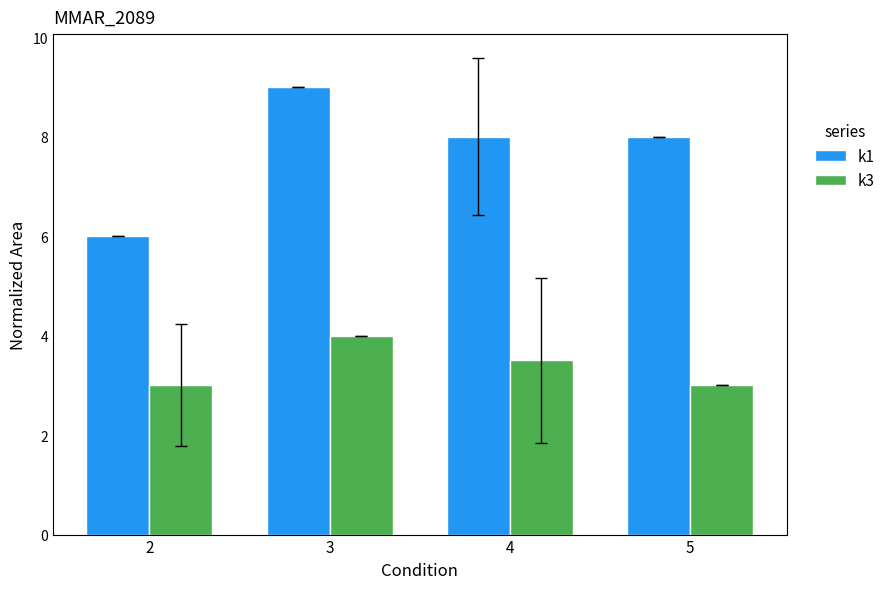

Reading left to right, what are all the values shown in this chart?

k1: 6.0	9.0	8.0	8.0
k3: 3.0	4.0	3.5	3.0